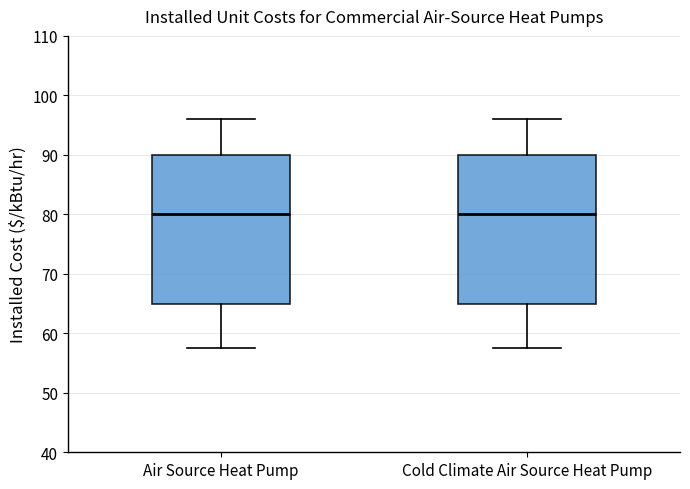

Reading left to right, transcribe this box plot: for each box, give where its median line is, the range the box spans, and where its two whiskers end, as read against the y-axis. The values are not printed on the chart, so give them approximately, as read against the axis.

Air Source Heat Pump: median 80, box 65 to 90, whiskers 58 to 96
Cold Climate Air Source Heat Pump: median 80, box 65 to 90, whiskers 58 to 96